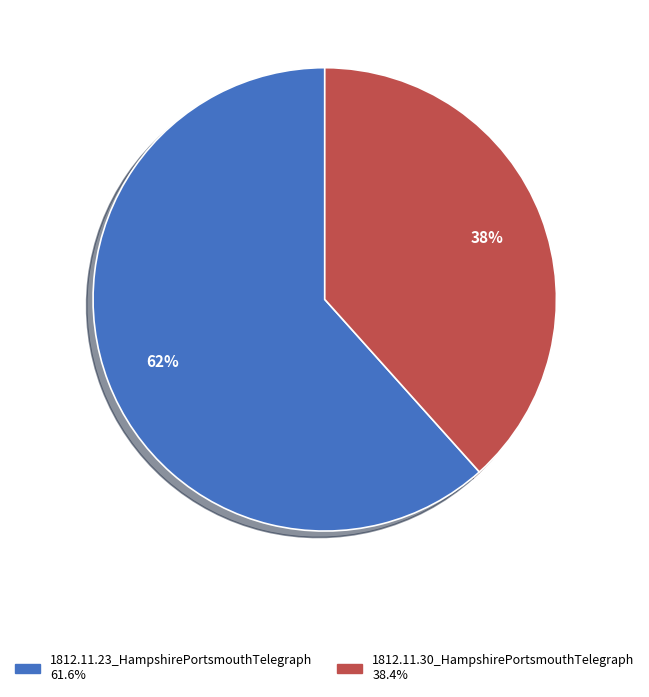

How many segments does this pie chart have?

2